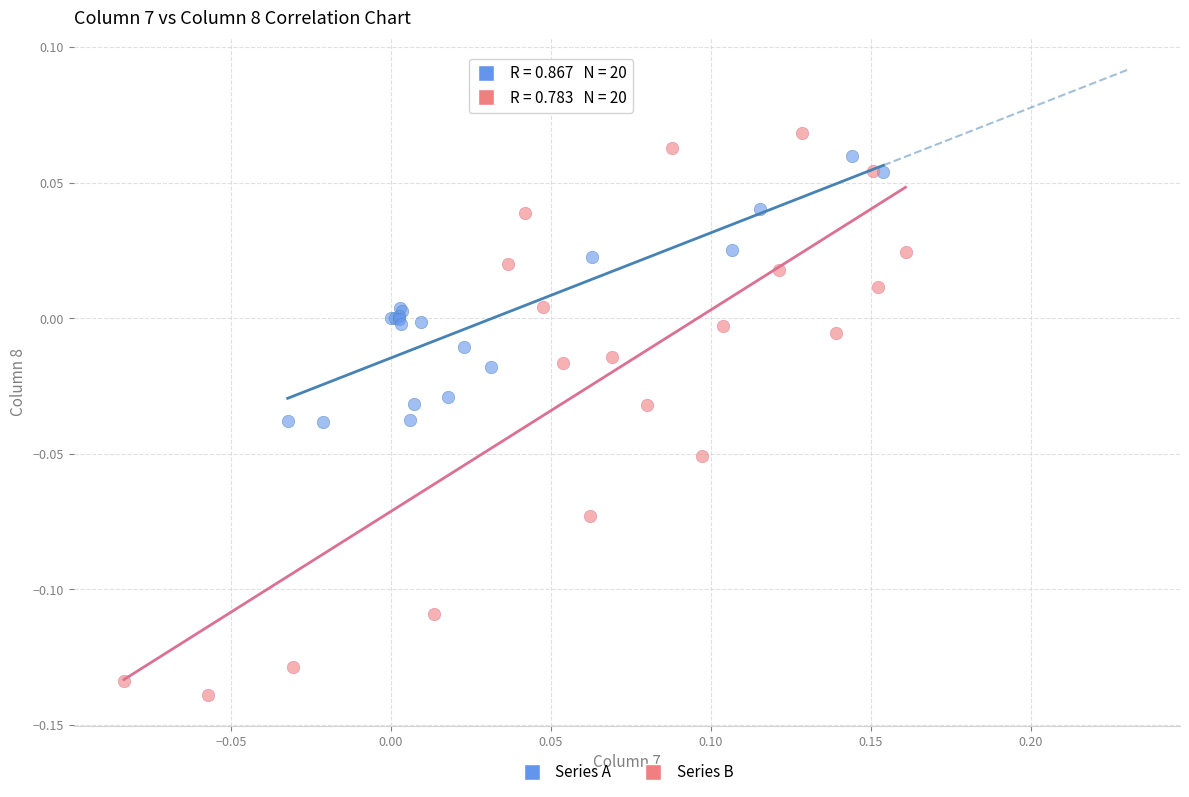

Which series has the widest spread of Y values?

Series B